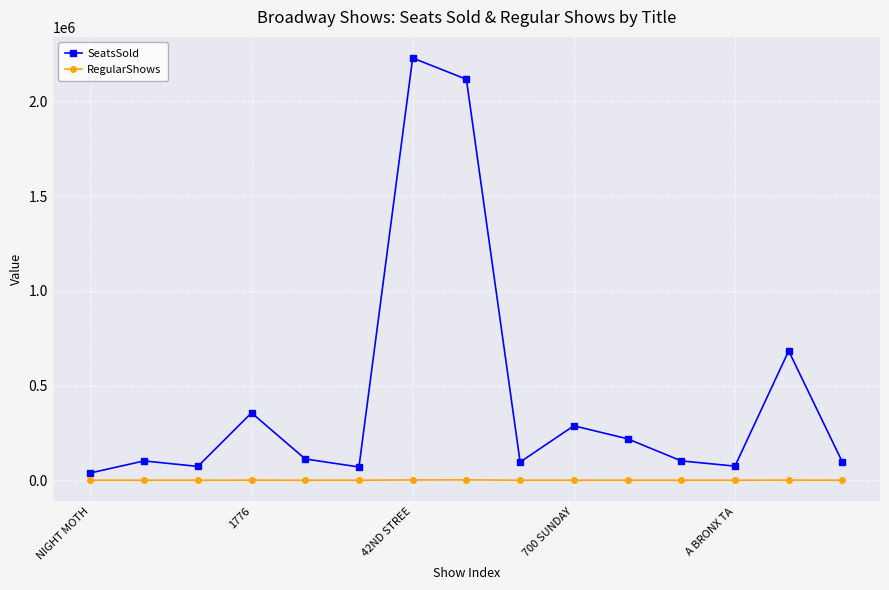

Is this an area chart (filled region under the line)?

No